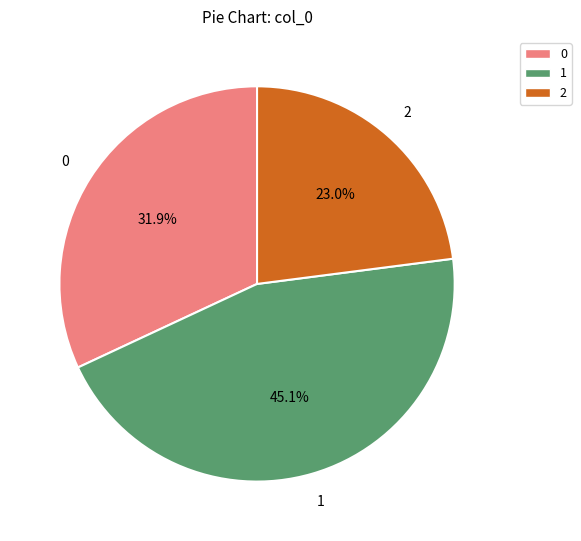

Is there any slice that represents more than half of the pie?

No